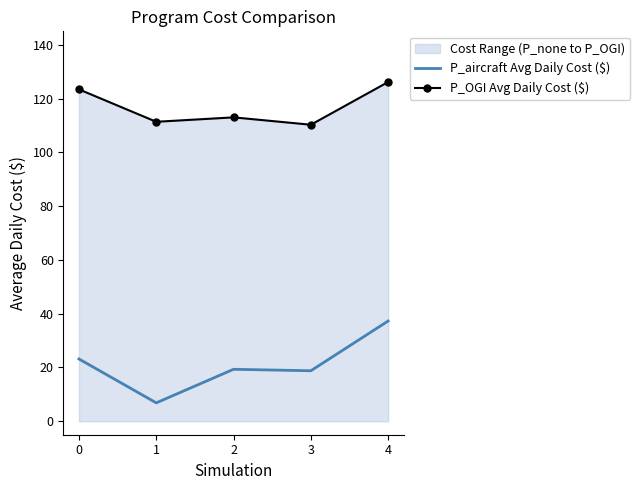

Between 3 and 4, which series saw the biggest shift?

P_aircraft Avg Daily Cost ($)